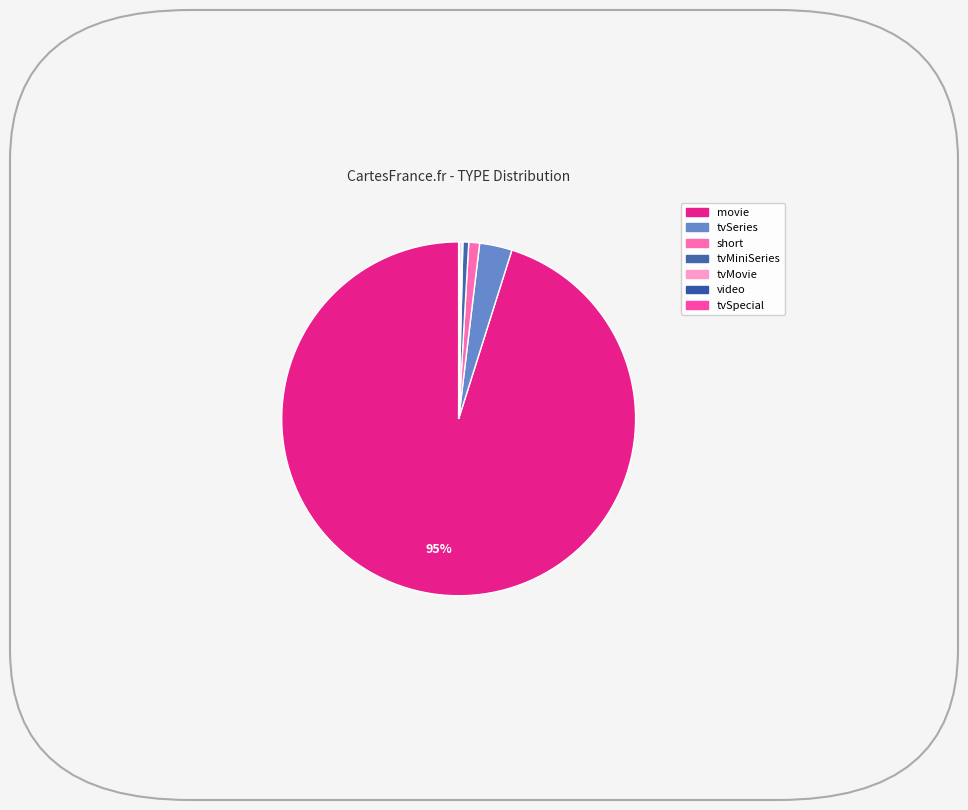

To the nearest percent, what percentage of the pie is tvMiniSeries?

1%